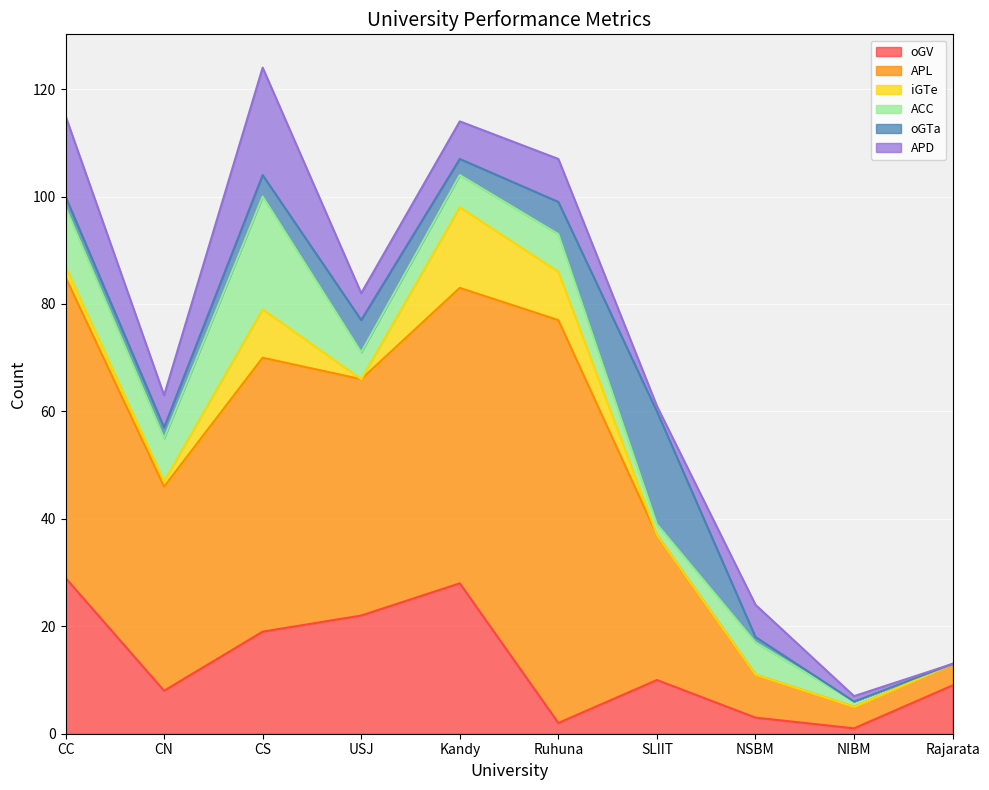

At CS, list the series in order from largest to smallest.

APL, ACC, APD, oGV, iGTe, oGTa